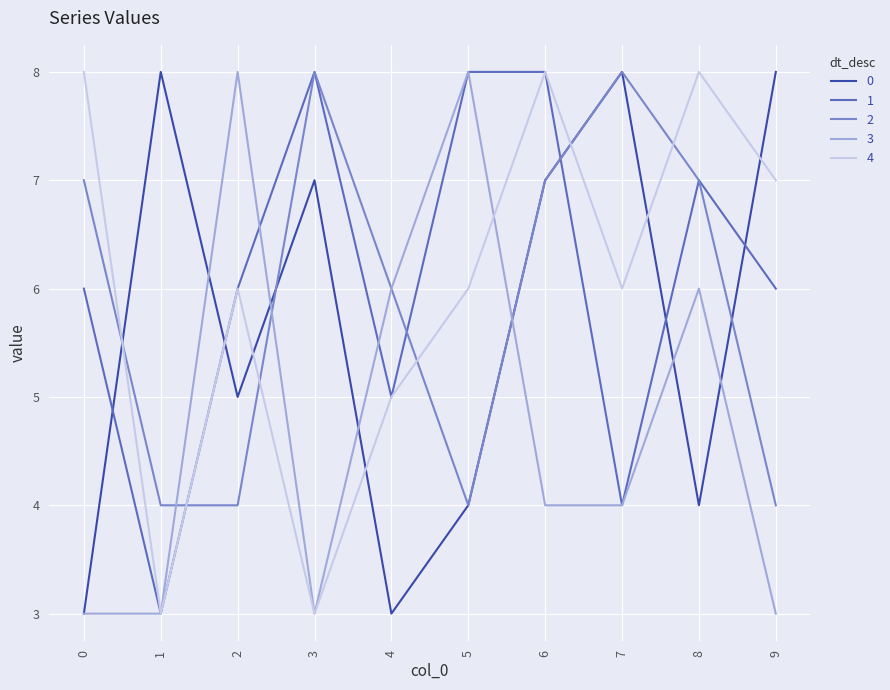

True or false: 2 and 4 intersect in this chart.

True